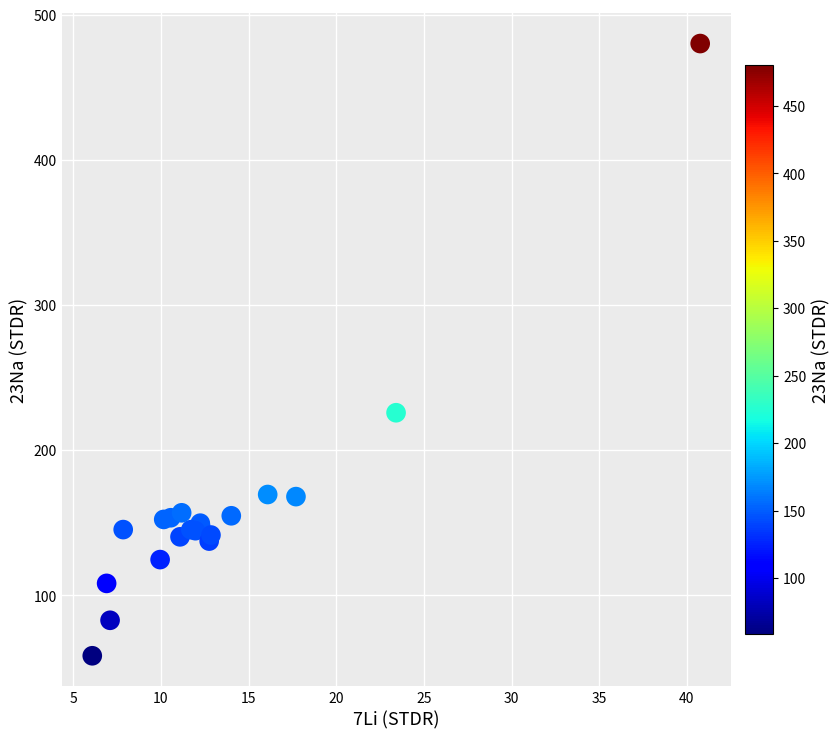

What Y value in the scatter plot is closest to 269?

225.8